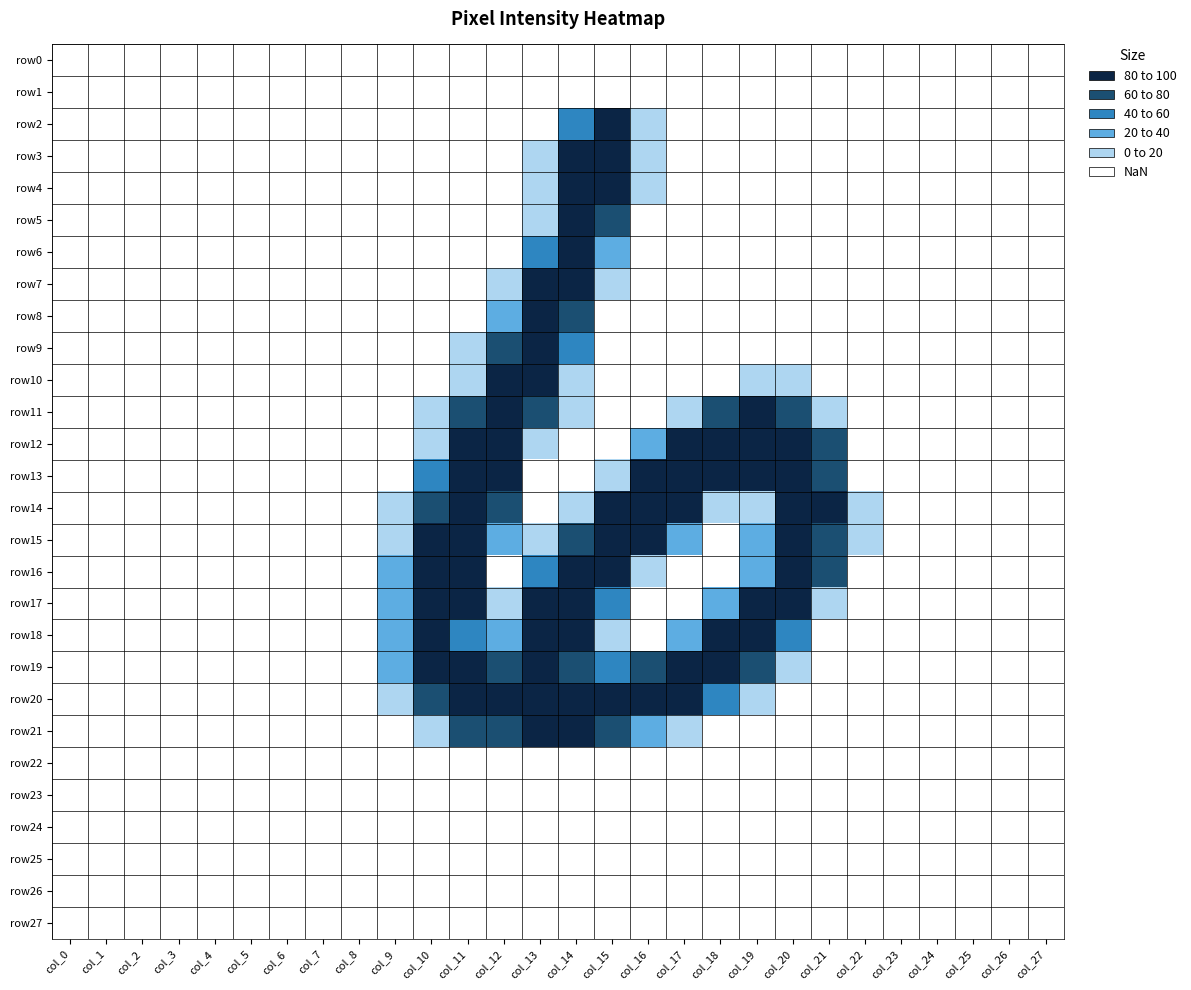

At which category does the chart reach its minimum across all series?

col_0